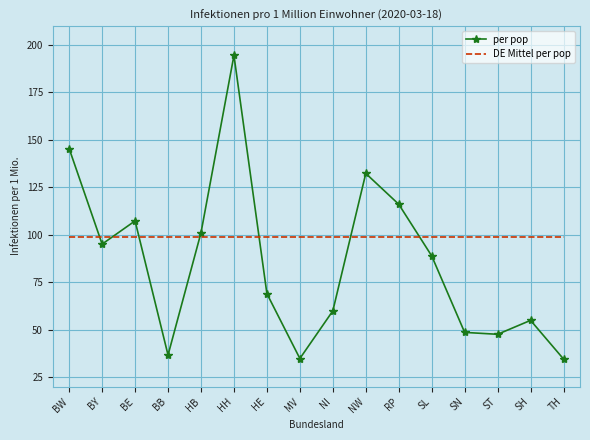

What is the difference between the highest and lowest values at NI?

38.9